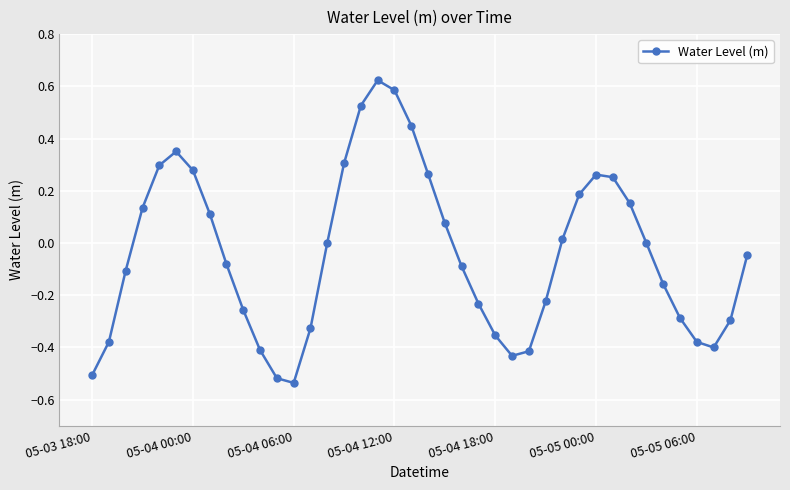

What is the sum of all values?

-1.6